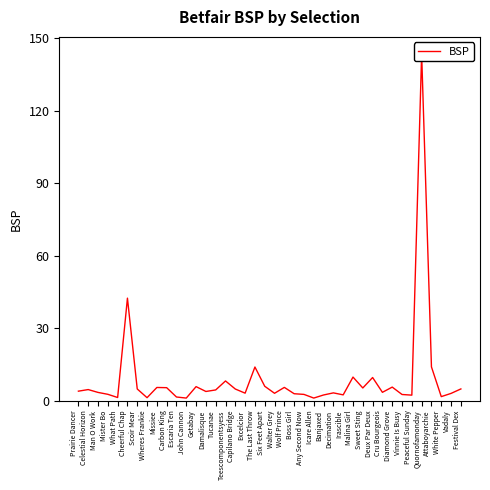

True or false: the data has more than 1 interior local peaks.

True